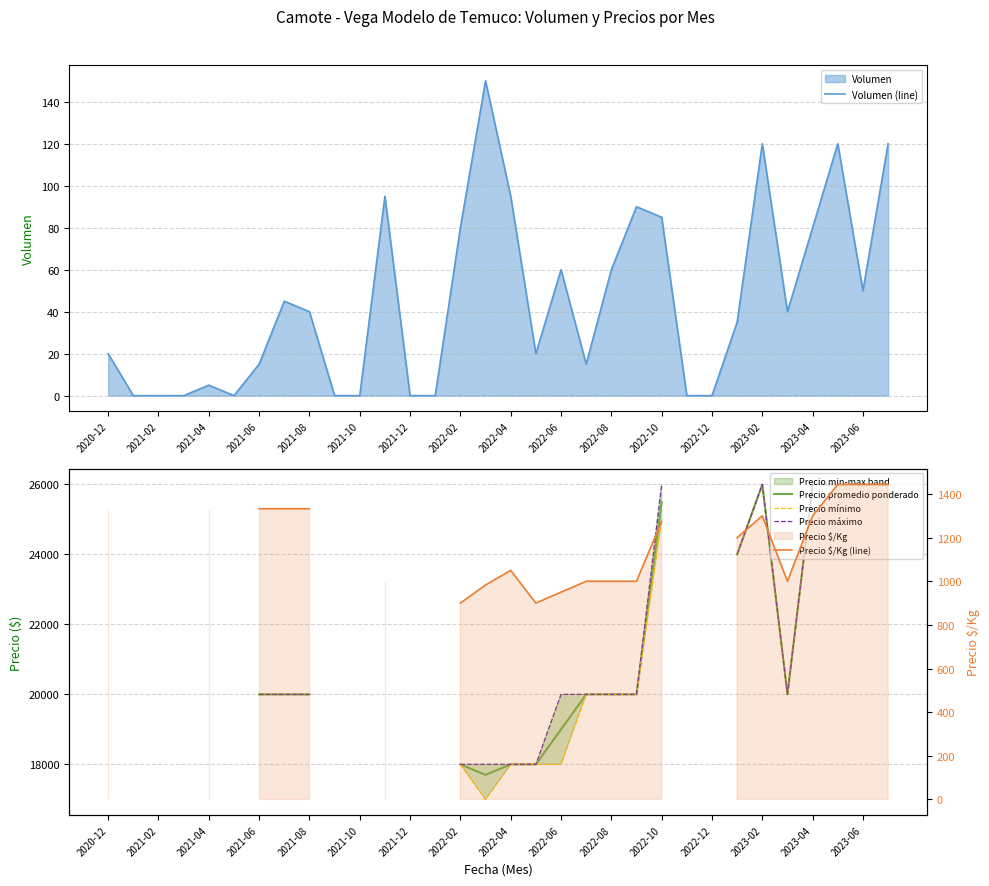

At how many categories does at least one series exceed 4755?

22